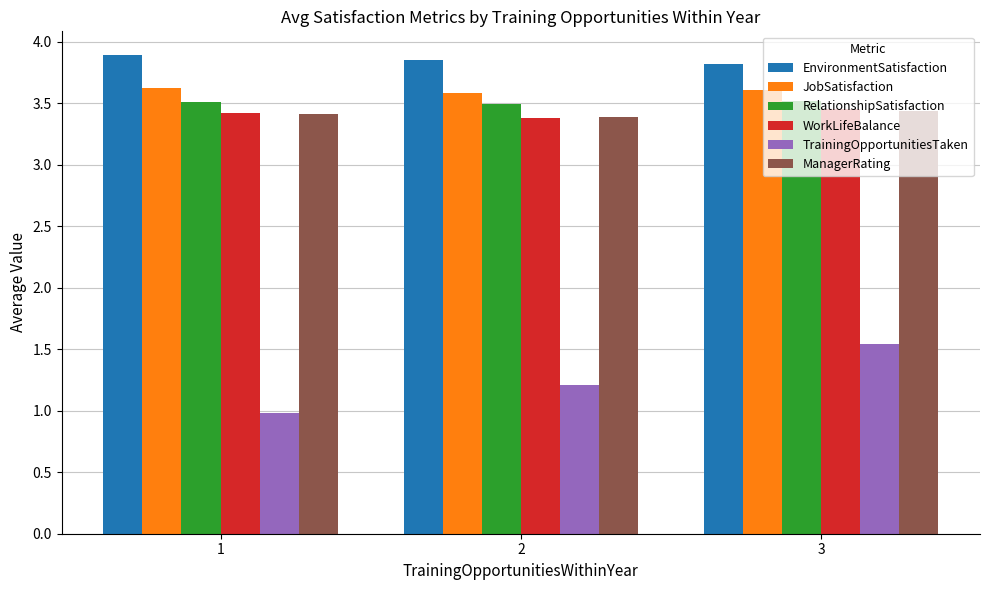

Which category has the highest value in the TrainingOpportunitiesTaken series?

3